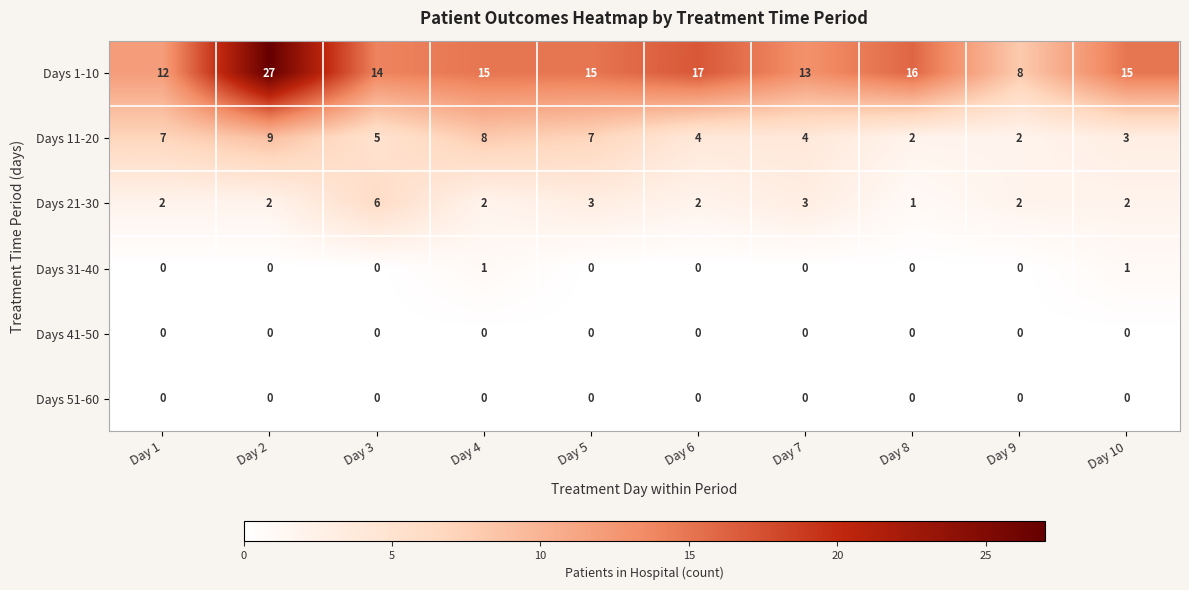

The Days 1-10 series shows 9 at Day 4. True or false?

False